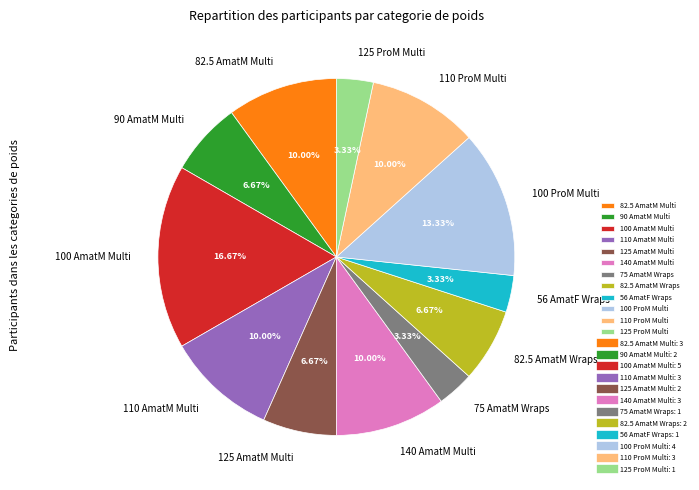

Combined, do 110 AmatM Multi and 110 ProM Multi account for over 50%?

No